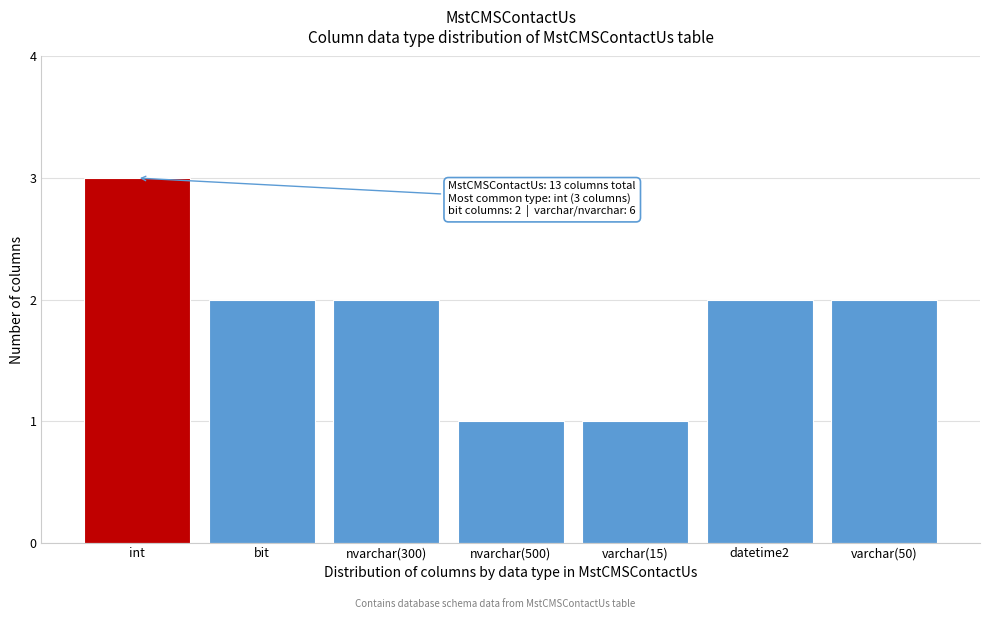

Reading left to right, list all the values displayed in this chart.

int=3	bit=2	nvarchar(300)=2	nvarchar(500)=1	varchar(15)=1	datetime2=2	varchar(50)=2